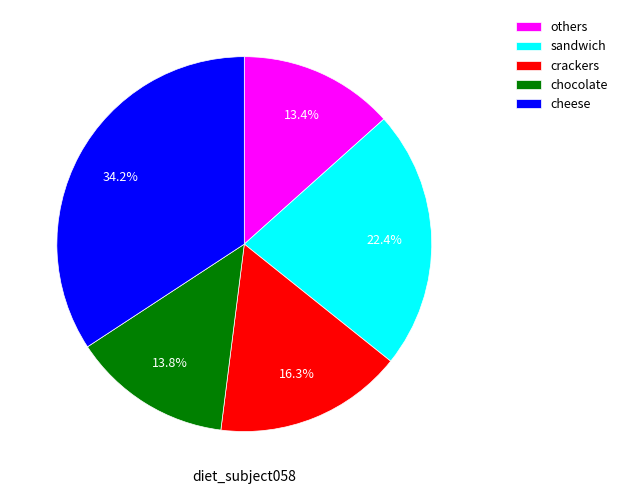

Approximately how many times larger is the value at sandwich compared to others?

1.7